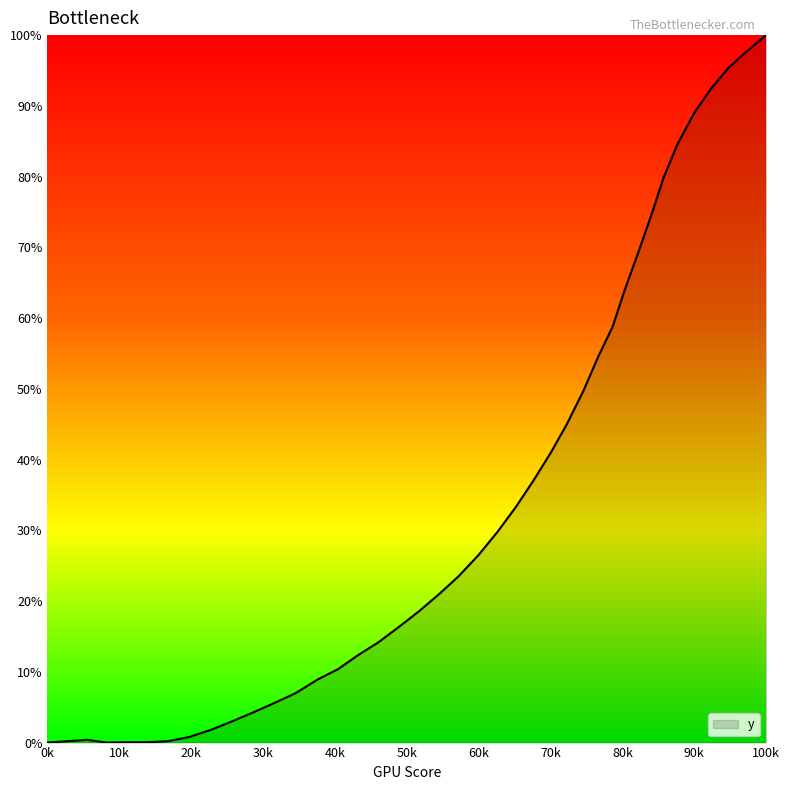

What is the greatest value displayed?

100.0